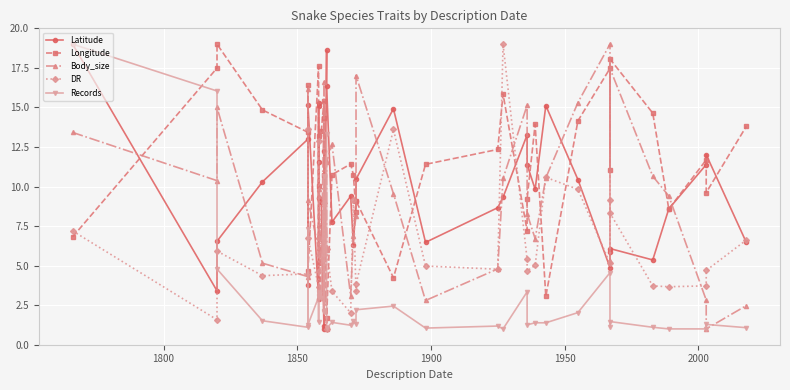

How many data points in DR are less than 5?

20